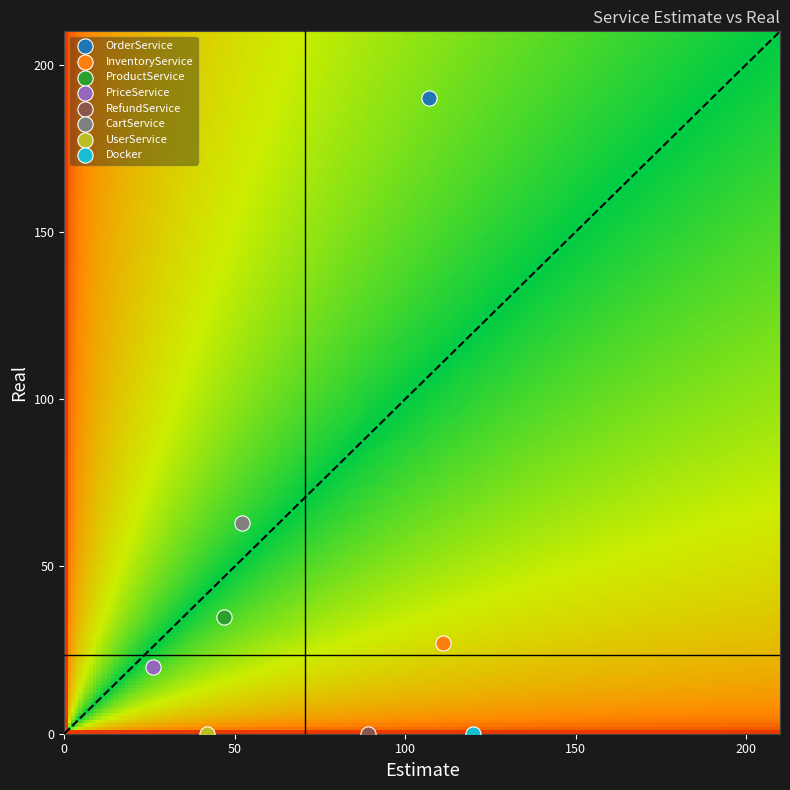

What are all the series names shown in the legend?

OrderService, InventoryService, ProductService, PriceService, RefundService, CartService, UserService, Docker